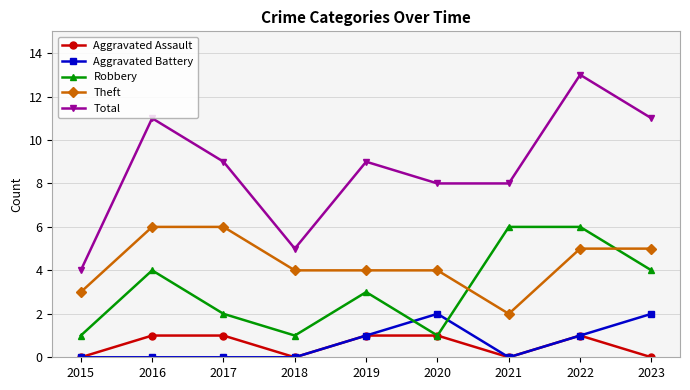

Which series has the largest total across all categories?

Total